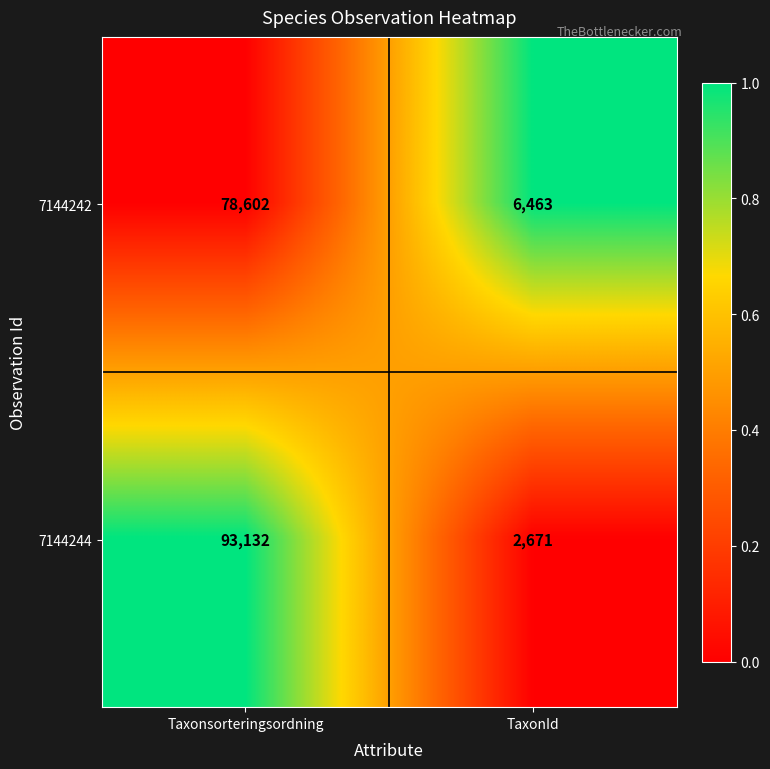

What is the average value of the 7144244 series?

47902